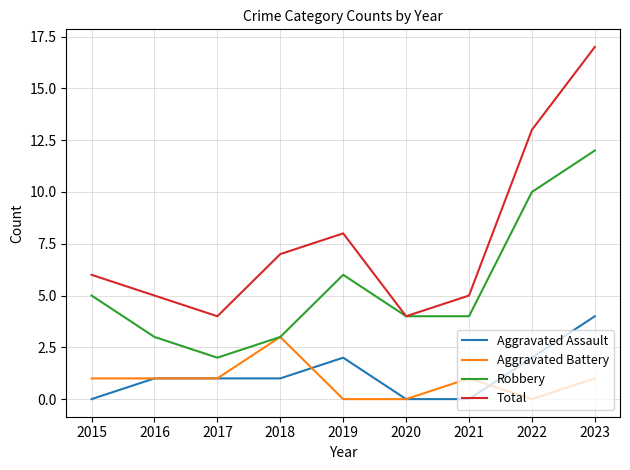

Does the chart display data point markers on the line(s)?

No